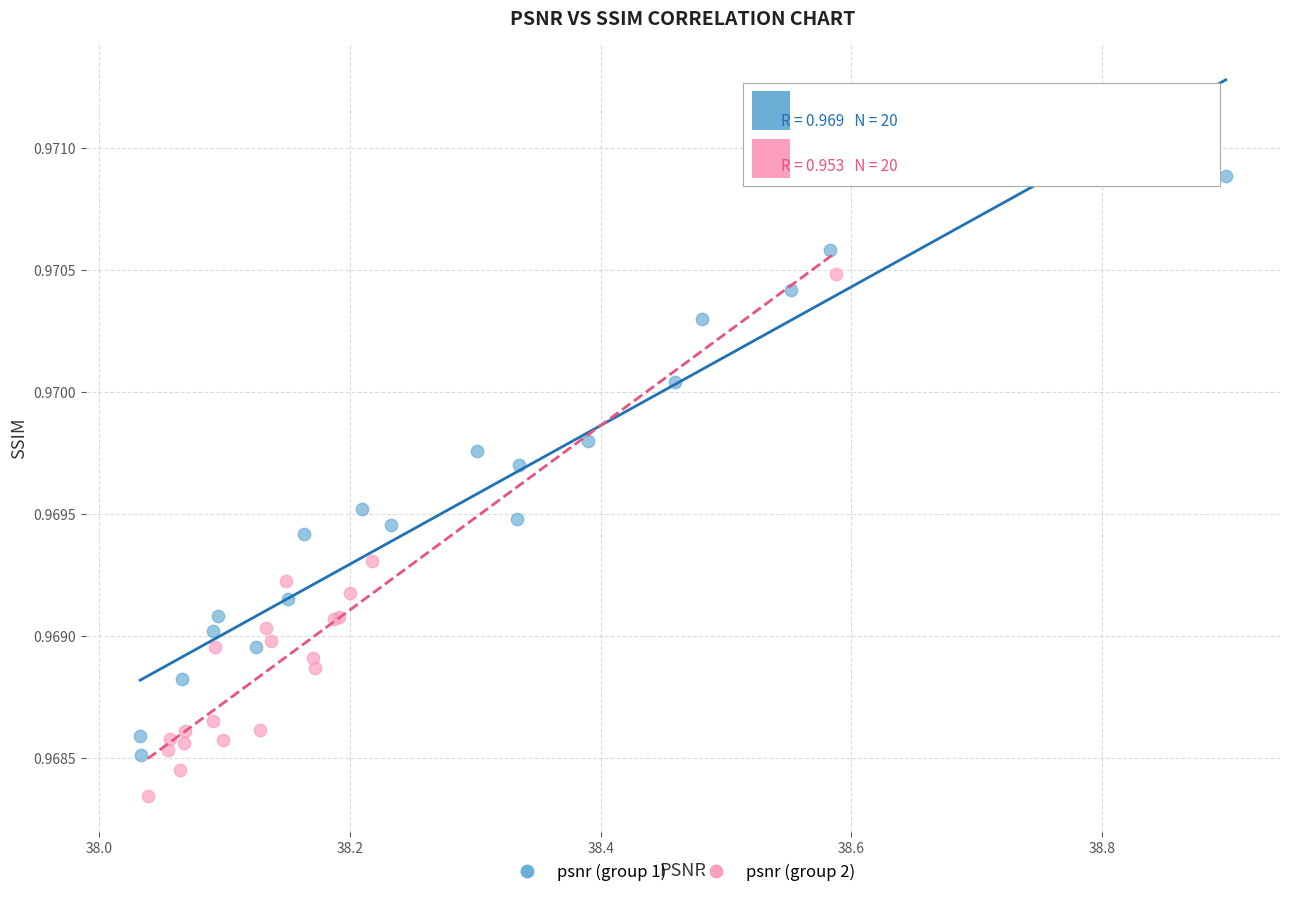

Which series contains the highest Y value?

psnr (group 1)